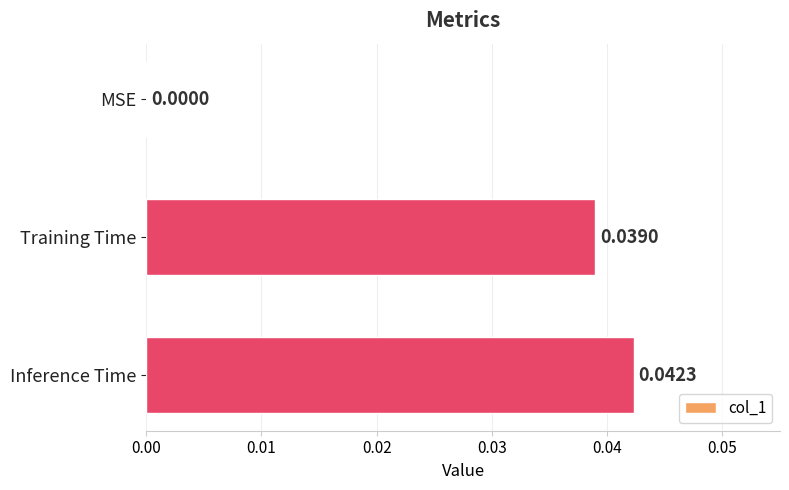

How many values are between 0 and 1?

3